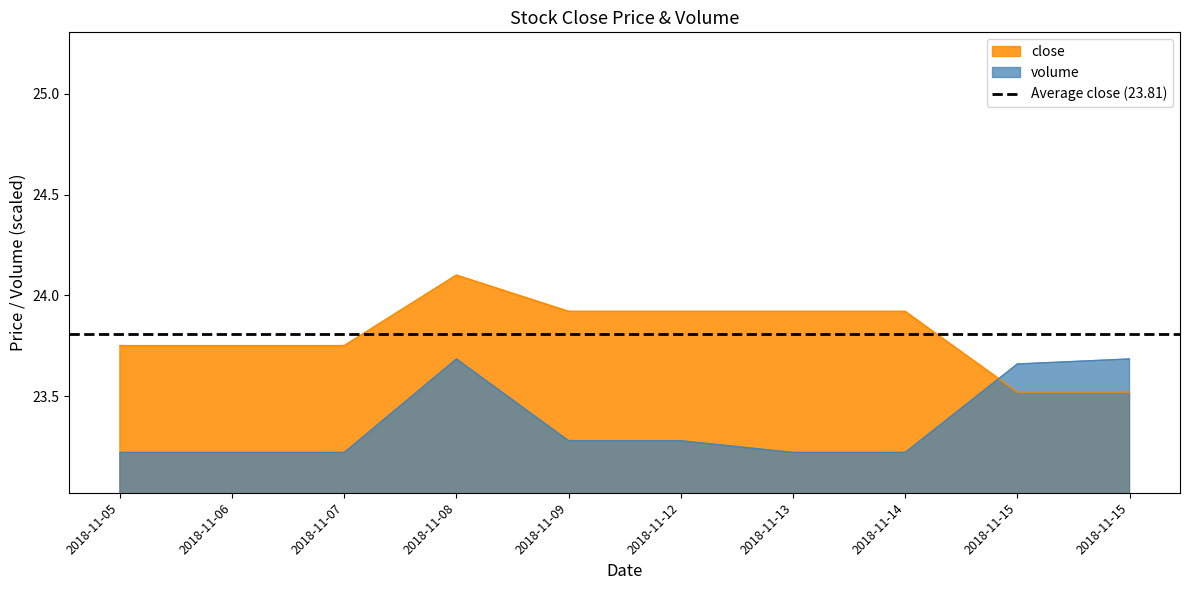

How many categories are shown in the chart?

10